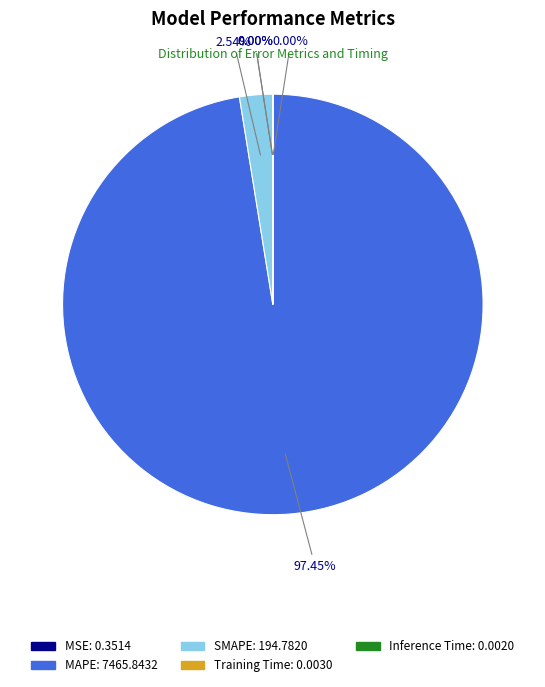

The SMAPE slice represents 9% of the pie. True or false?

False